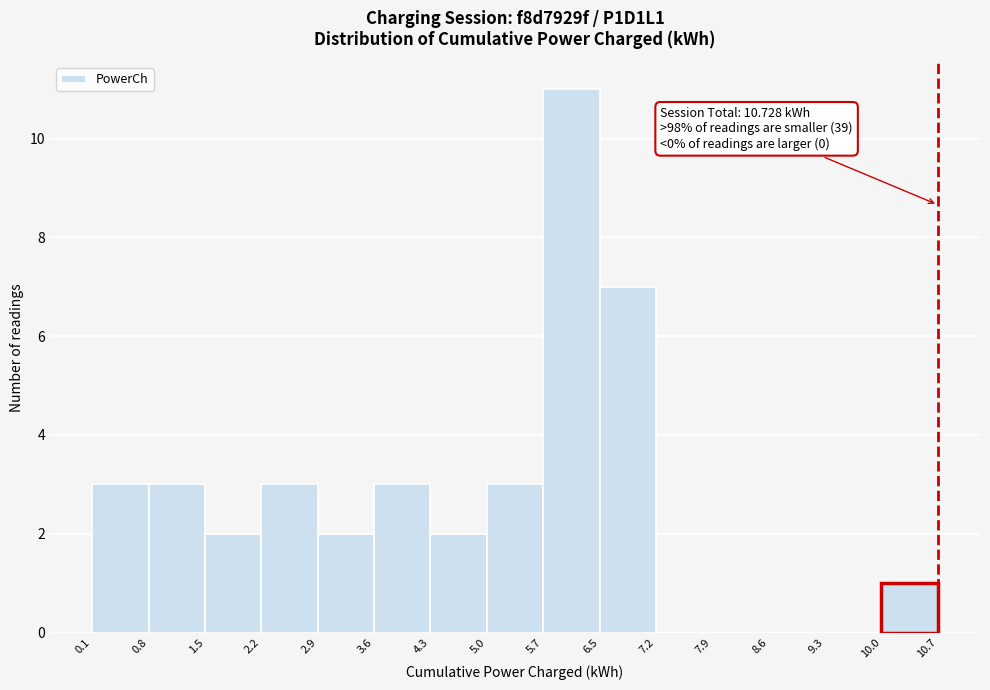

Which range on the x-axis has the tallest bar?

5.7 to 6.5